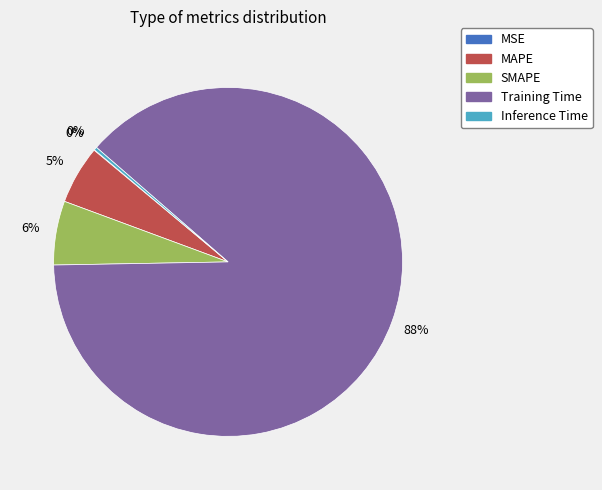

To the nearest percent, what is the average slice percentage?

20%